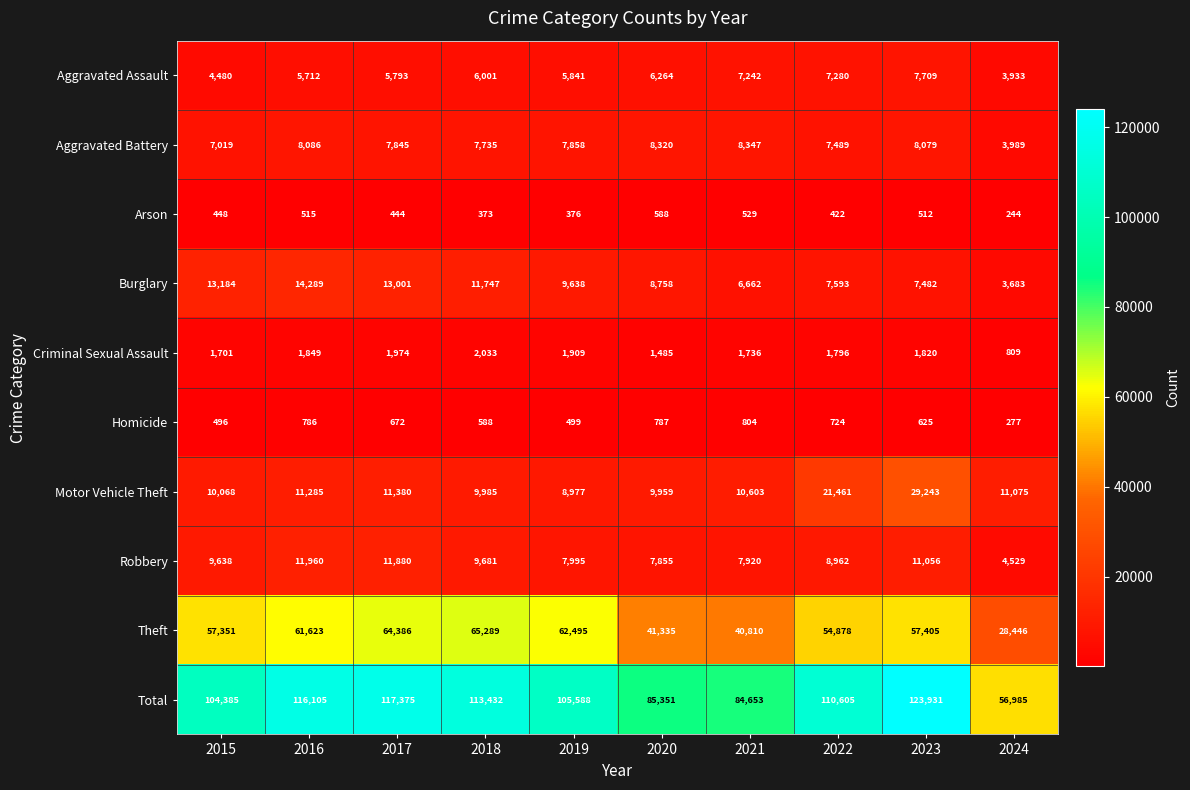

Rank the series at 2022 from lowest to highest value.

Arson, Homicide, Criminal Sexual Assault, Aggravated Assault, Aggravated Battery, Burglary, Robbery, Motor Vehicle Theft, Theft, Total